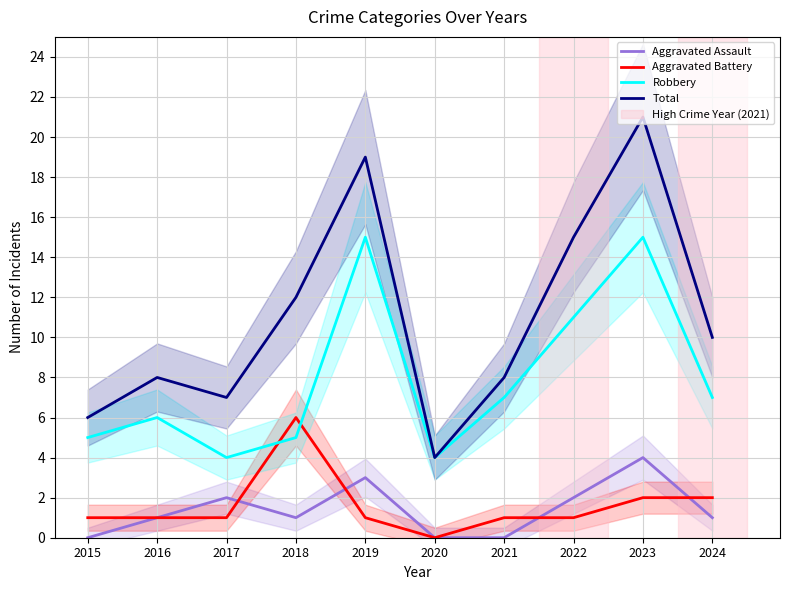

True or false: Aggravated Assault and Total cross at least once.

False